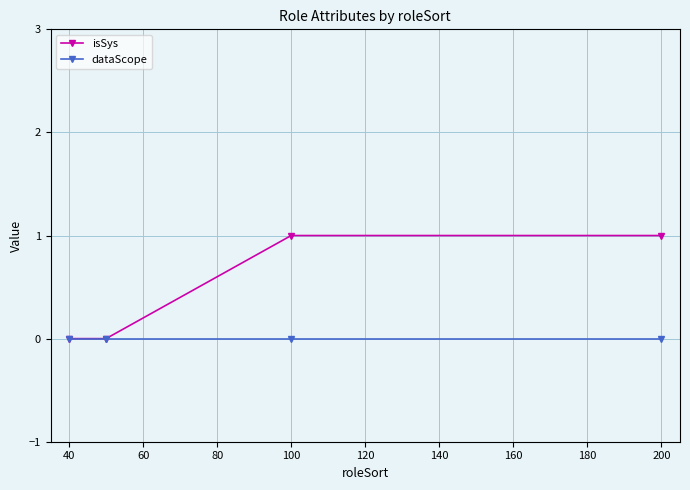

Reading left to right, list all the values displayed in this chart.

isSys: 0	0	1	1
dataScope: 0	0	0	0